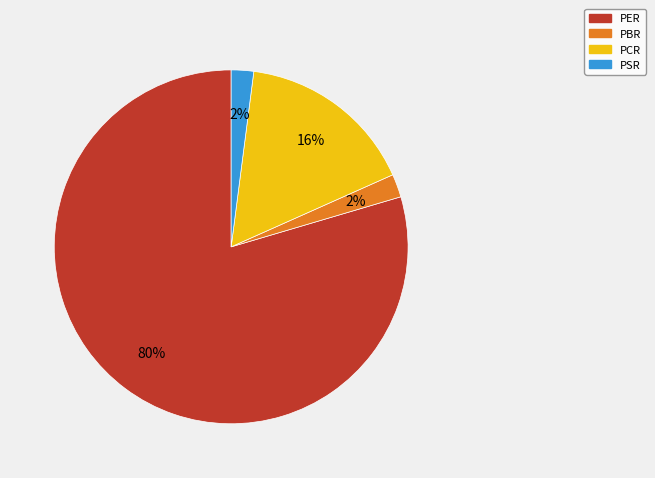

To the nearest percent, what is the combined percentage of PSR and PER?

82%